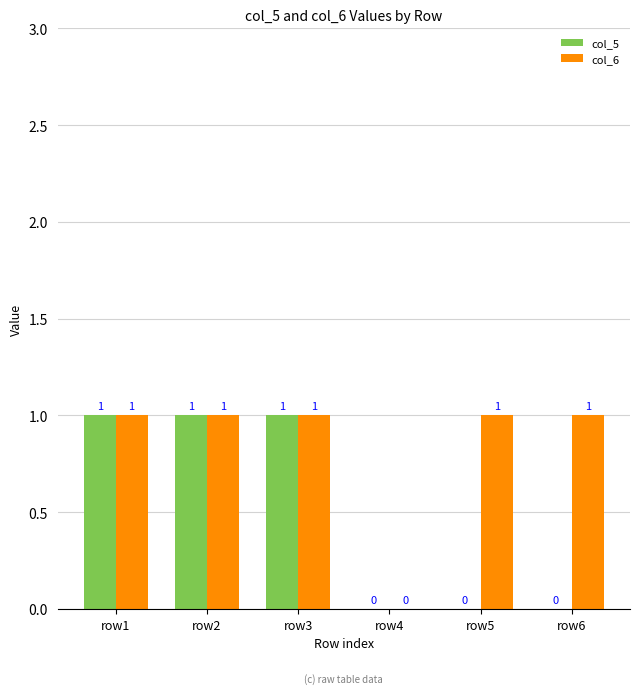

Is it true that col_5 equals 0 at row4?

True